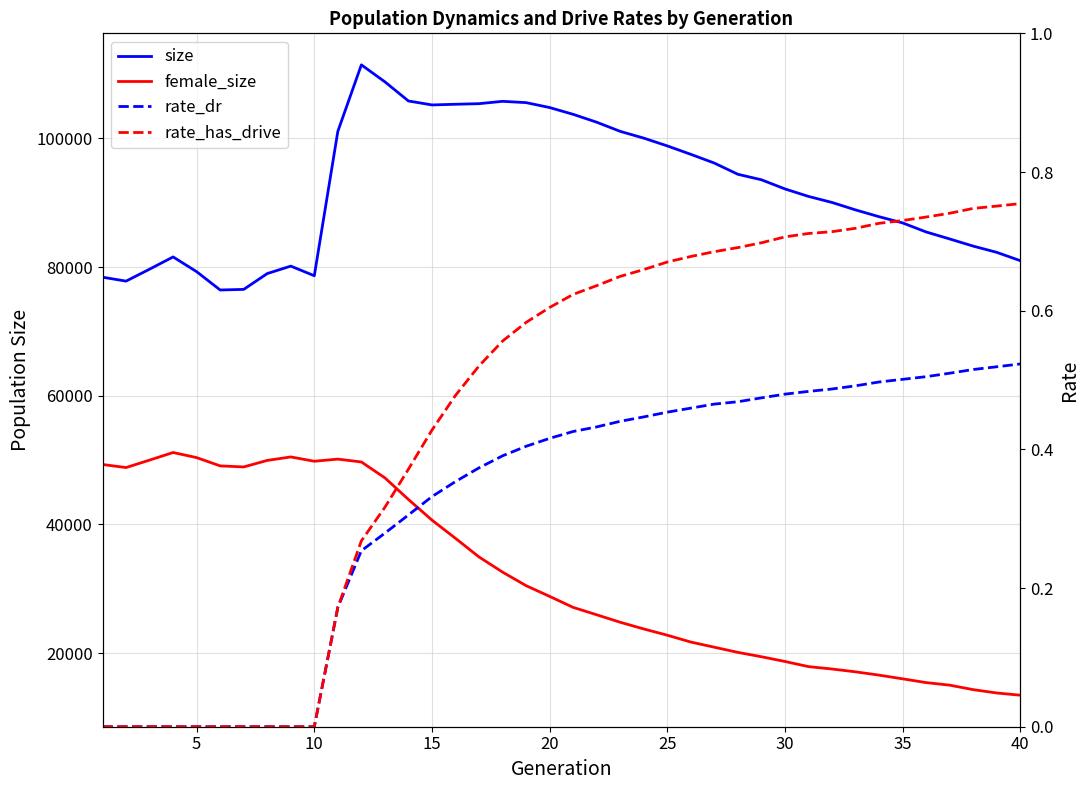

True or false: female_size and rate_has_drive intersect in this chart.

False